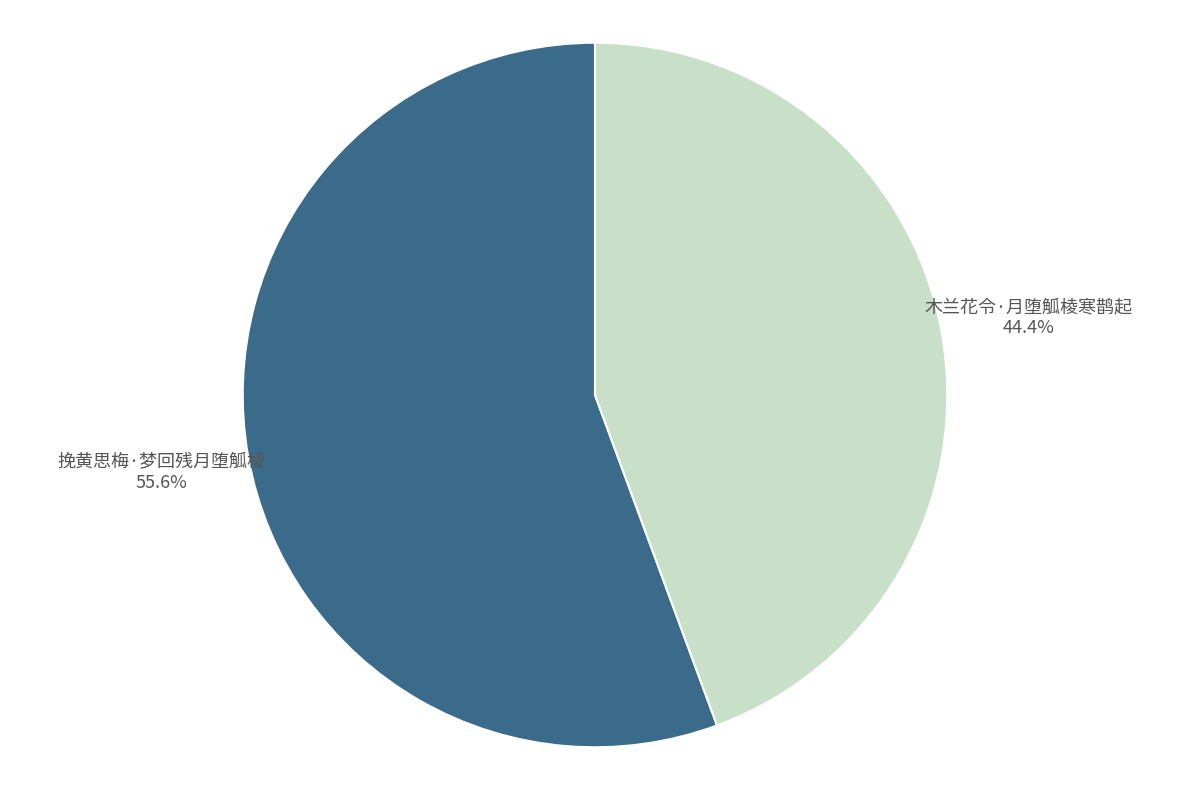

Does any single category account for the majority?

Yes